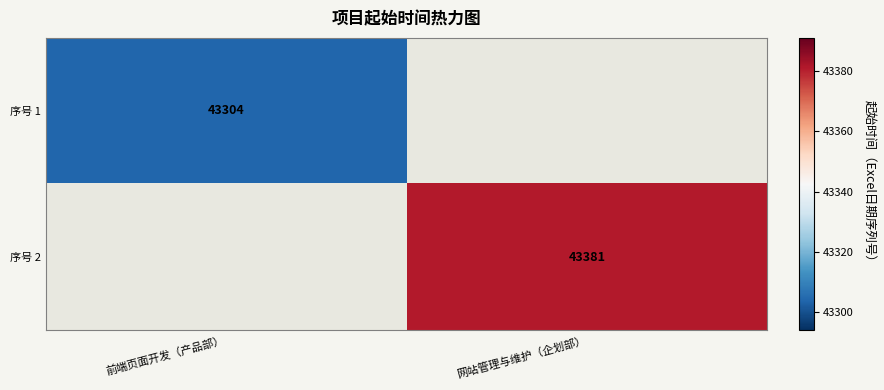

Count the number of data series in this chart.

2